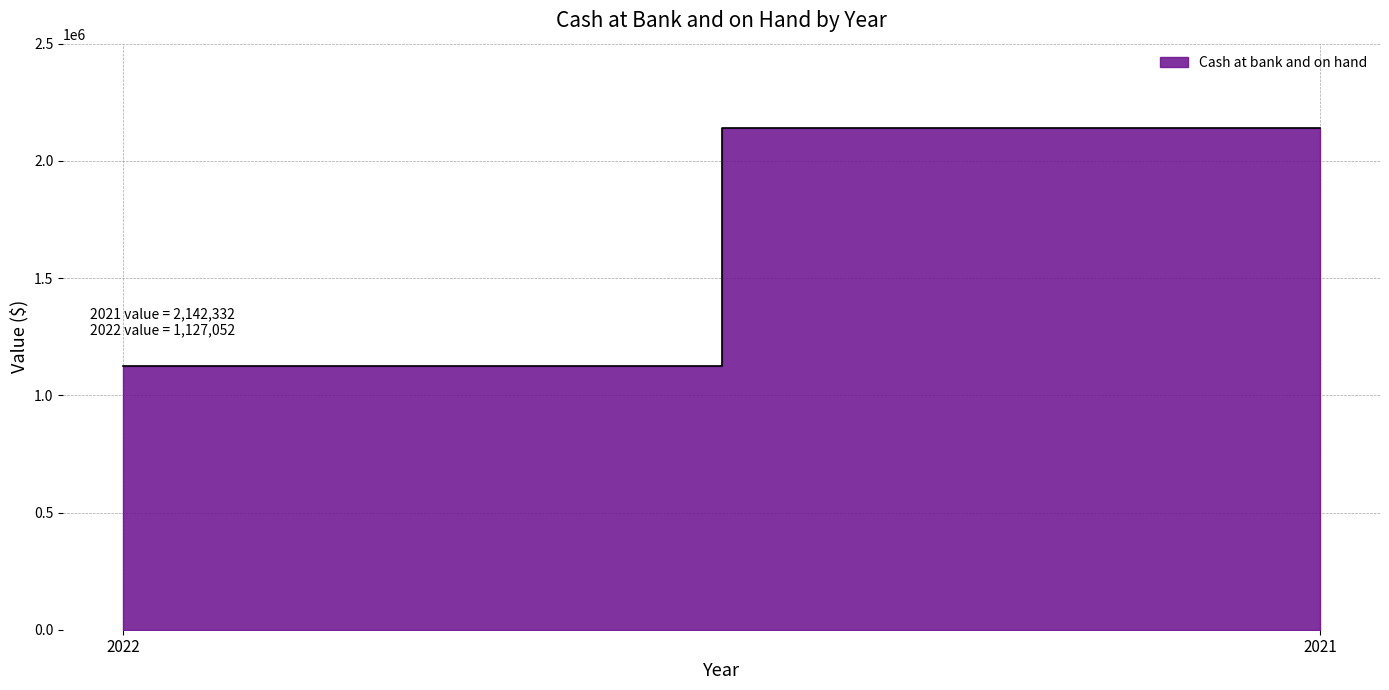

Which category has the highest value across all series?

2021